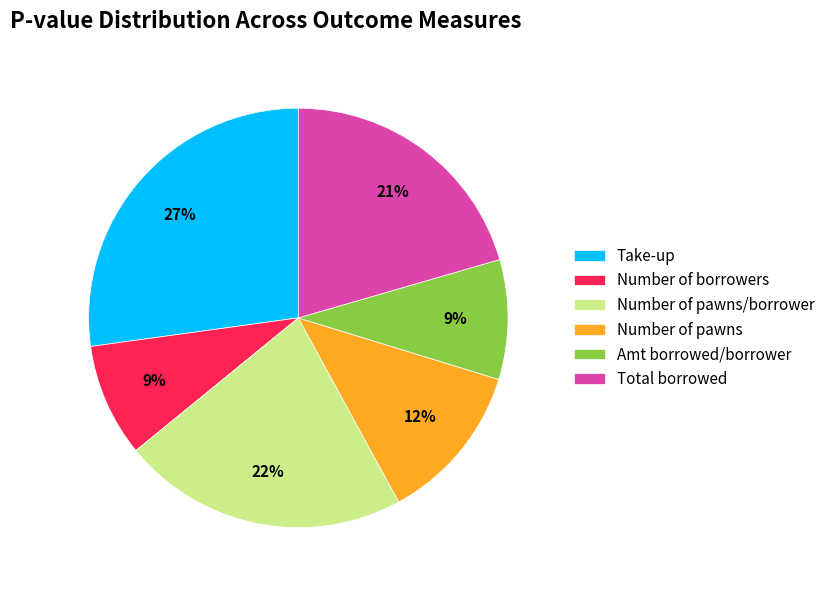

Which category has the biggest portion of the pie?

Take-up